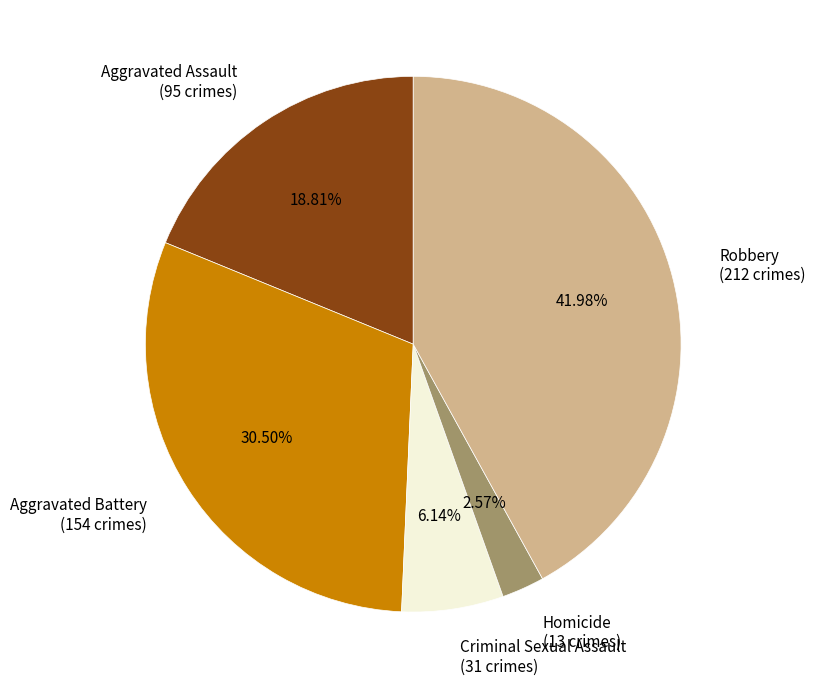

Which has a higher value, Homicide (13 crimes) or Robbery (212 crimes)?

Robbery (212 crimes)